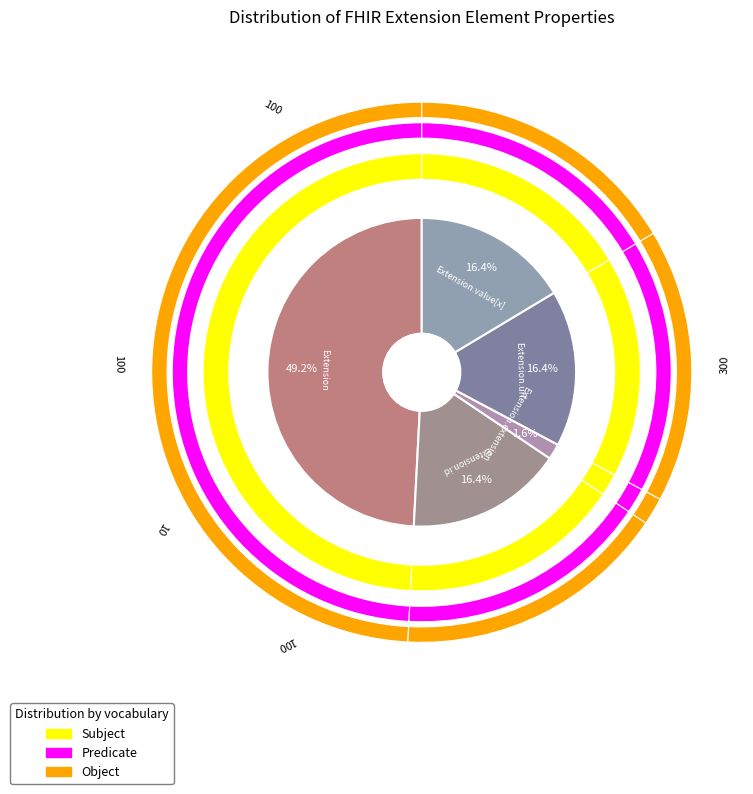

Rank the series at Extension from lowest to highest value.

Subject, Predicate, Object